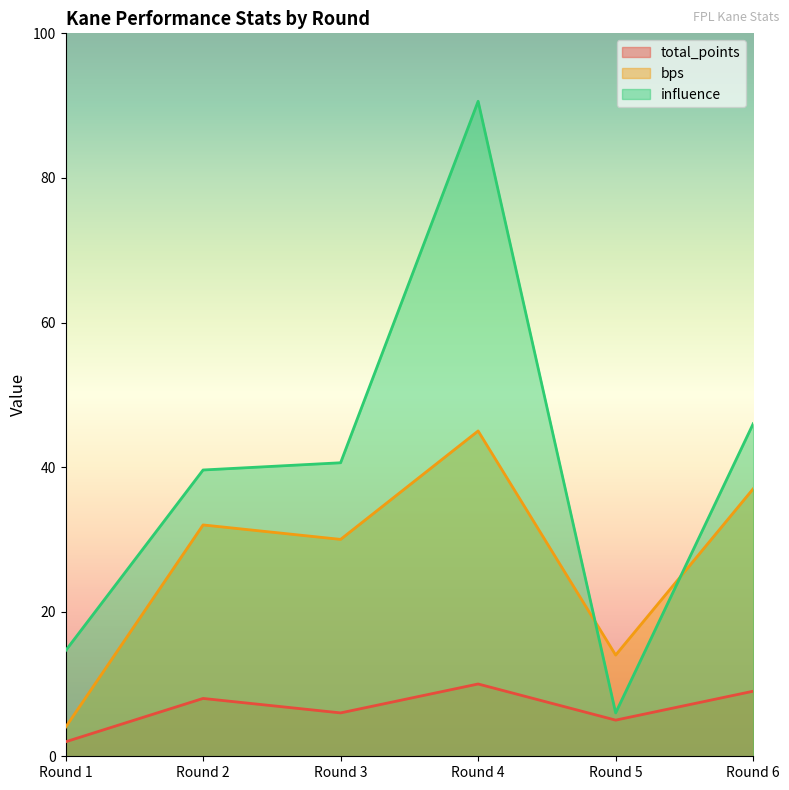

Which category has the highest value in the influence series?

Round 4